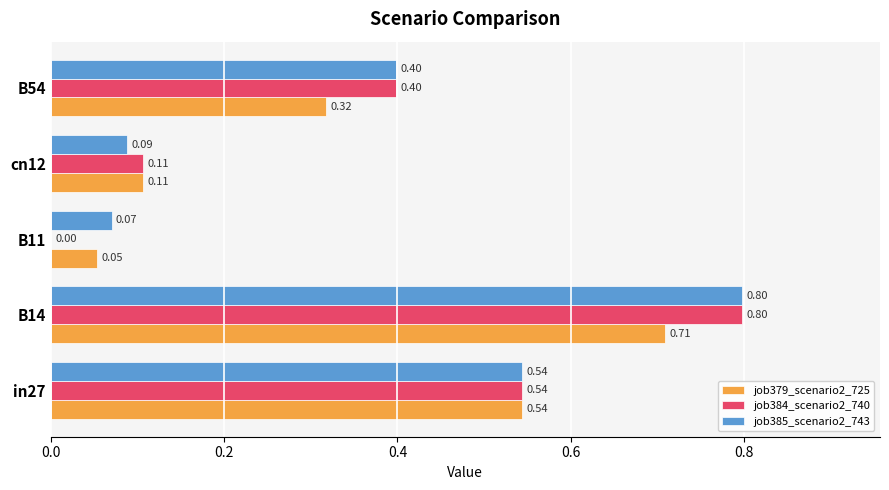

Between cn12 and B54, which series saw the biggest shift?

job385_scenario2_743